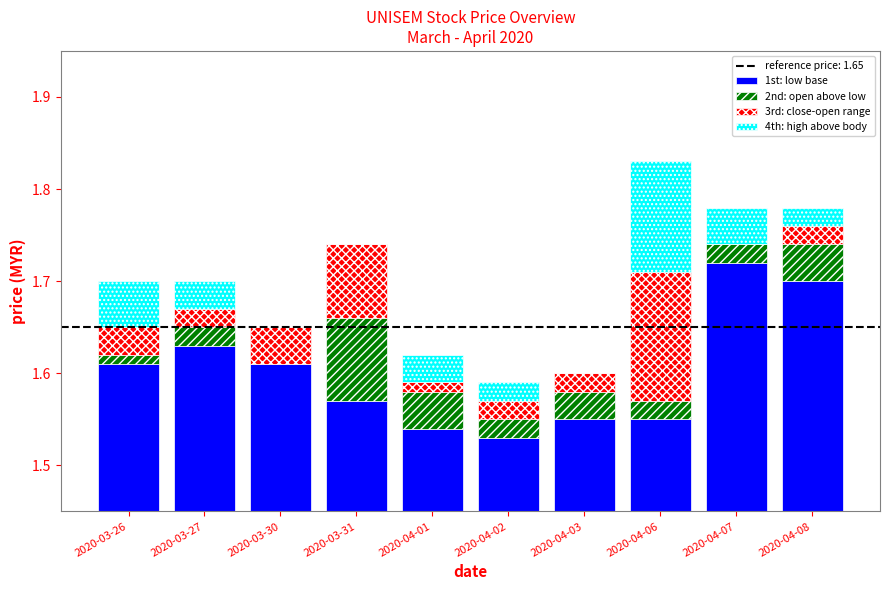

Which series has the widest spread of values?

1st: low base